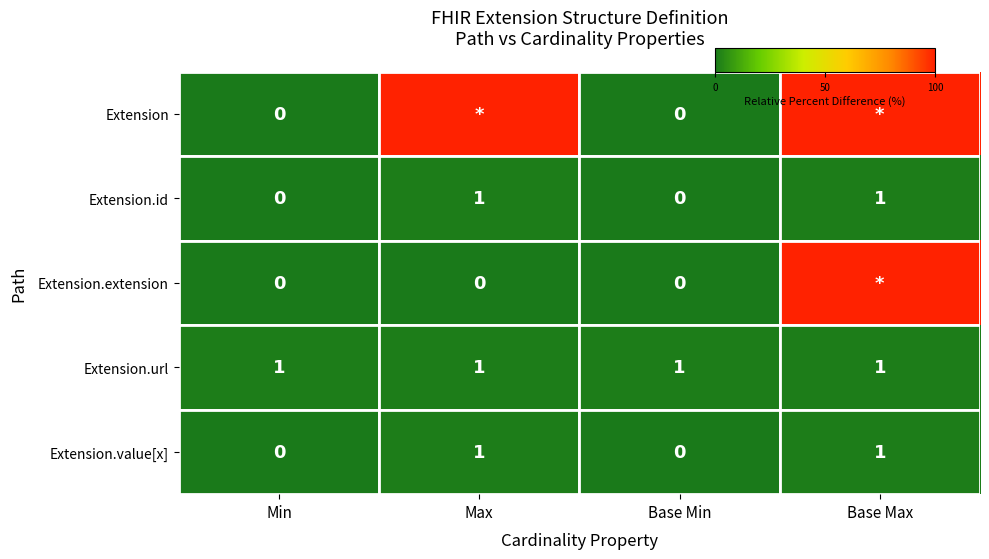

Which series changed the most between Base Min and Base Max?

Extension